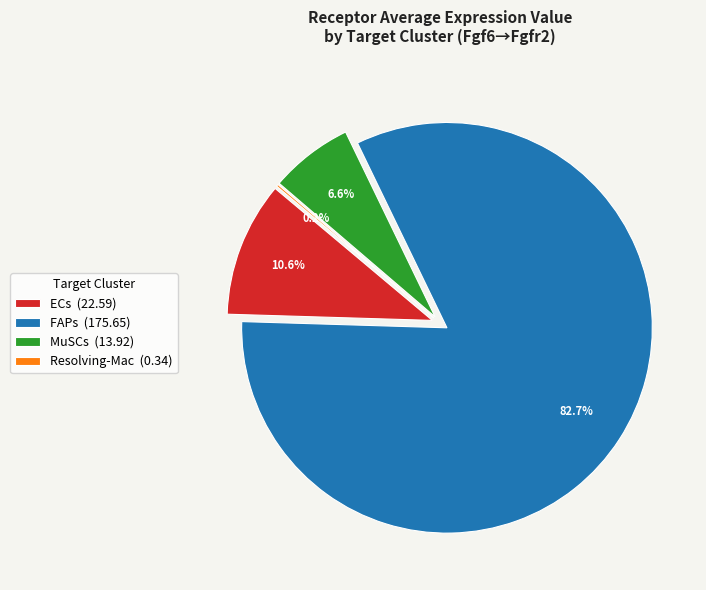

True or false: FAPs accounts for 83% of the total.

True